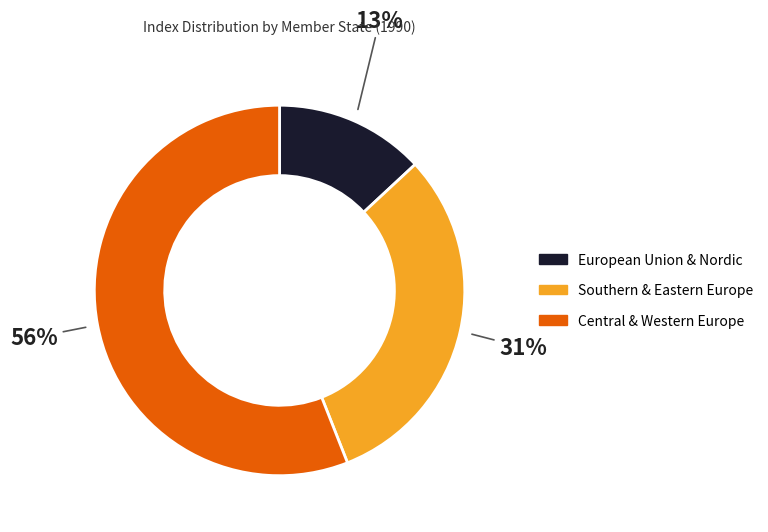

To the nearest percent, what is the difference between the largest and smallest slice percentages?

43%